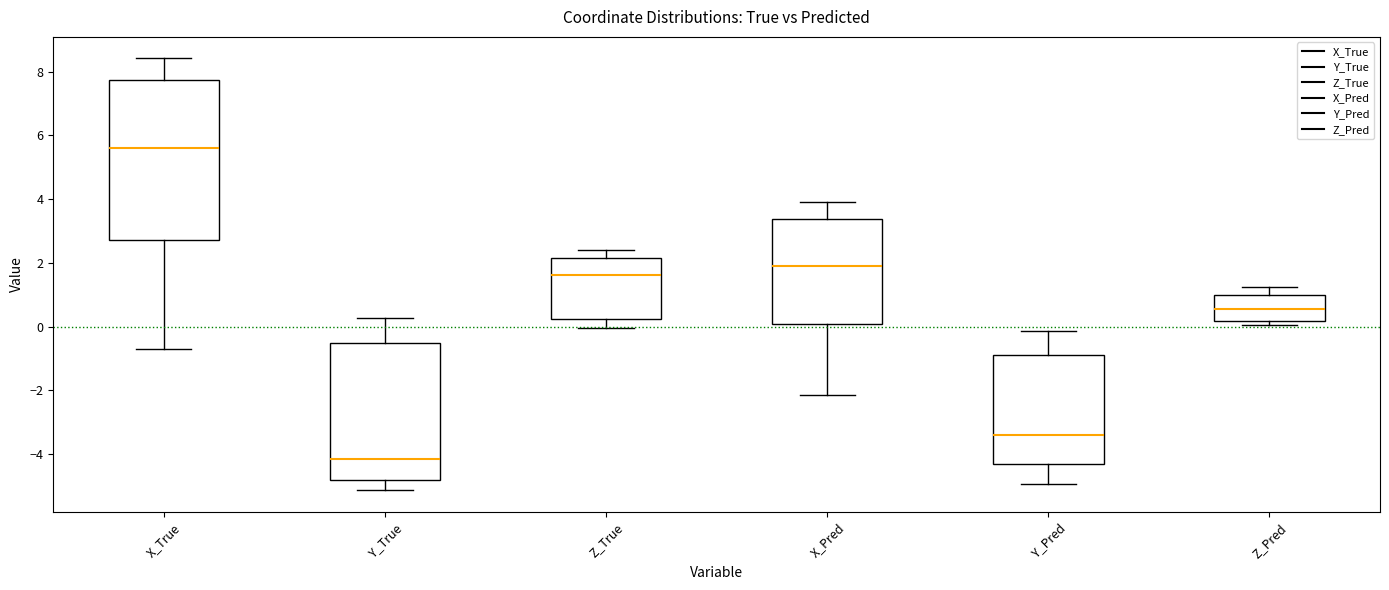

Reading left to right, read every box against the y-axis: the position of its median line, the range the box covers, and the ends of its whiskers. The values are not printed on the chart, so give them approximately, as read against the axis.

X_True: median 5.6, box 2.8 to 7.8, whiskers -0.8 to 8.4
Y_True: median -4.2, box -4.8 to -0.6, whiskers -5.2 to 0.2
Z_True: median 1.6, box 0.2 to 2.2, whiskers 0.0 to 2.4
X_Pred: median 1.8, box 0.0 to 3.4, whiskers -2.2 to 4.0
Y_Pred: median -3.4, box -4.4 to -1.0, whiskers -5.0 to -0.2
Z_Pred: median 0.6, box 0.2 to 1.0, whiskers 0.0 to 1.2